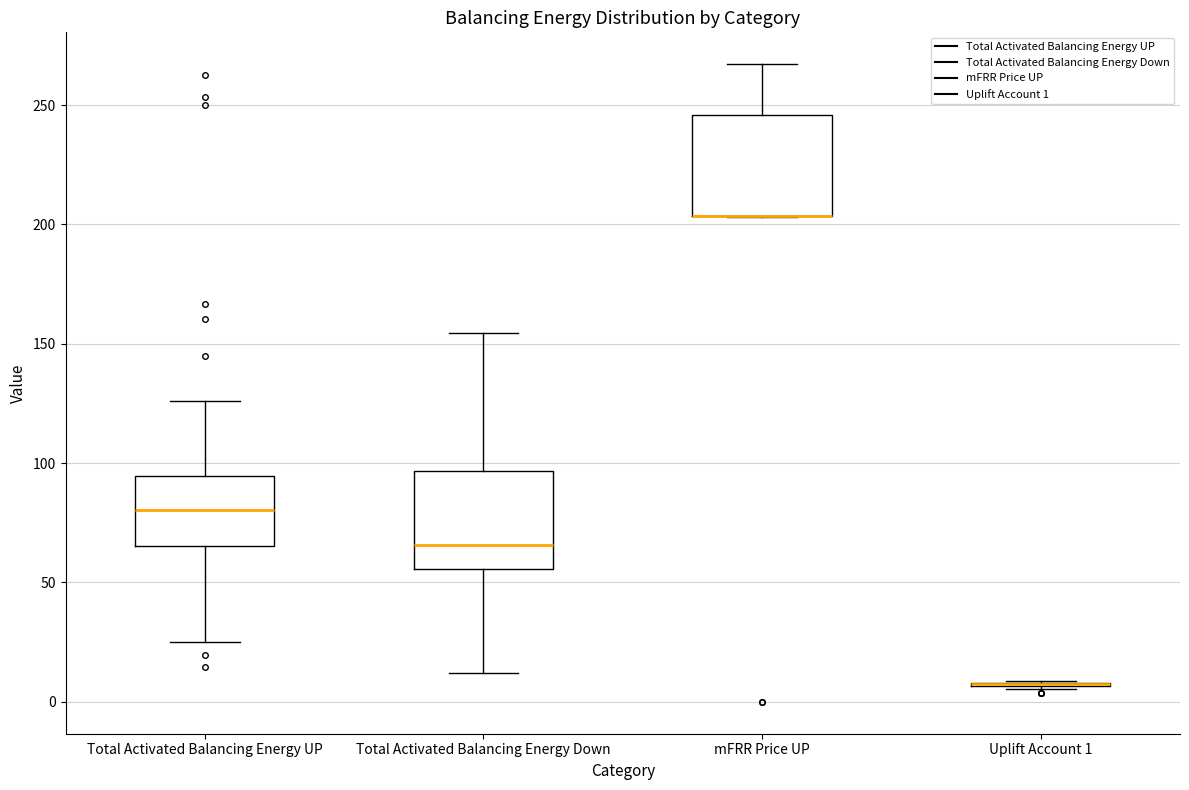

Reading left to right, transcribe this box plot: for each box, give where its median line is, the range the box spans, and where its two whiskers end, as read against the y-axis. The values are not printed on the chart, so give them approximately, as read against the axis.

Total Activated Balancing Energy UP: median 80, box 65 to 95, whiskers 25 to 125
Total Activated Balancing Energy Down: median 65, box 55 to 95, whiskers 10 to 155
mFRR Price UP: median 205 (drawn on the box's lower edge), box 205 to 245, whiskers 205 to 265
Uplift Account 1: box collapsed to a line at 5, whiskers 5 to 10